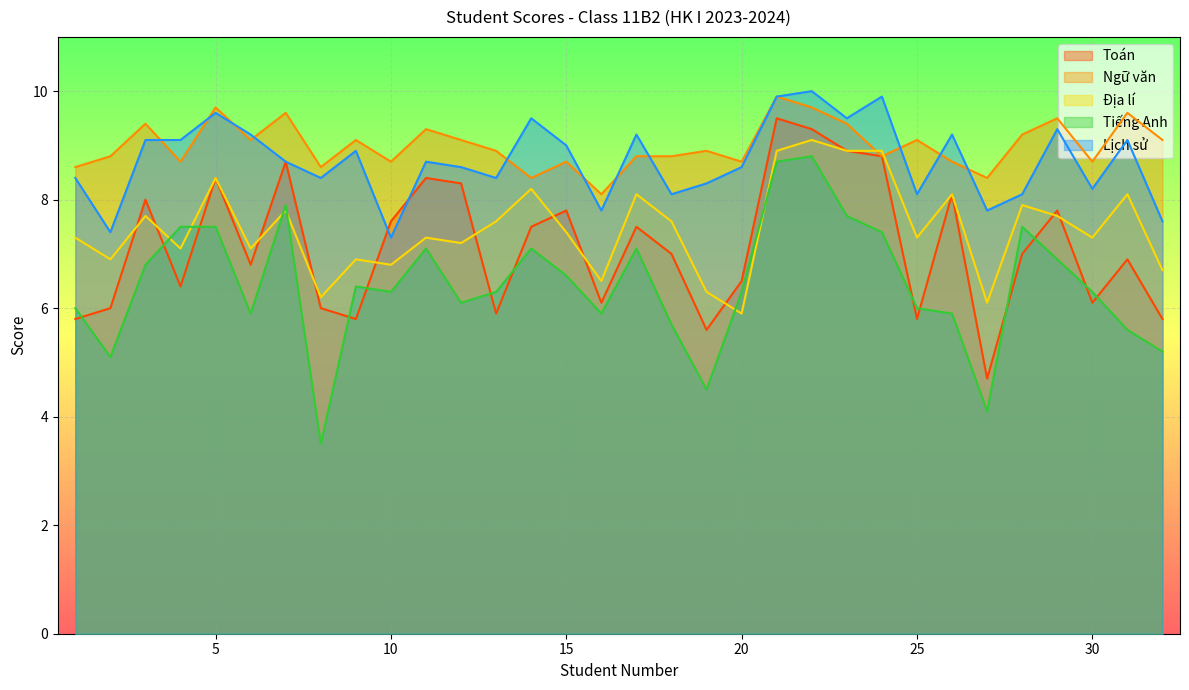

At 26, list the series in order from smallest to largest.

Tiếng Anh, Toán, Địa lí, Ngữ văn, Lịch sử